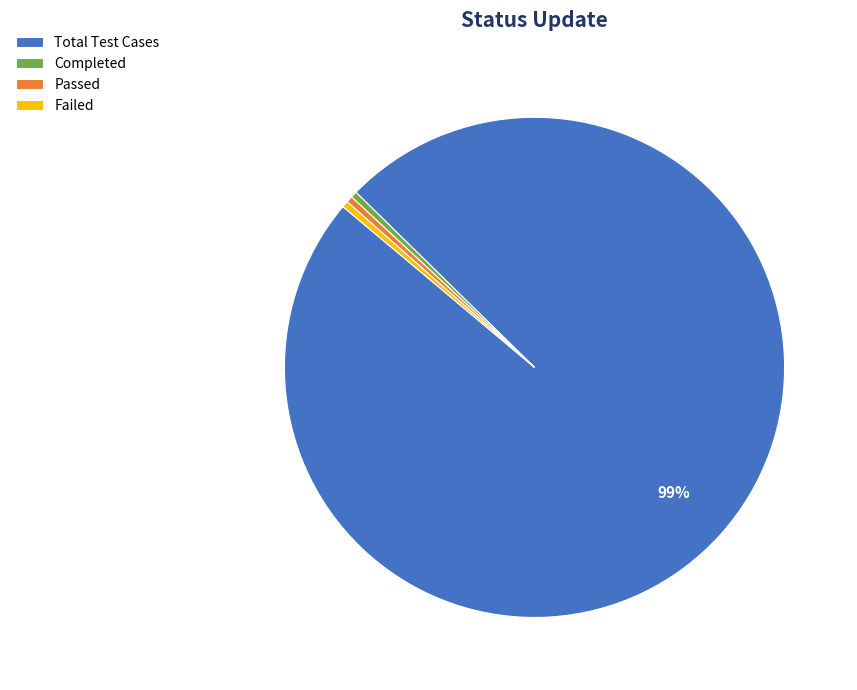

Which slice is the largest?

Total Test Cases